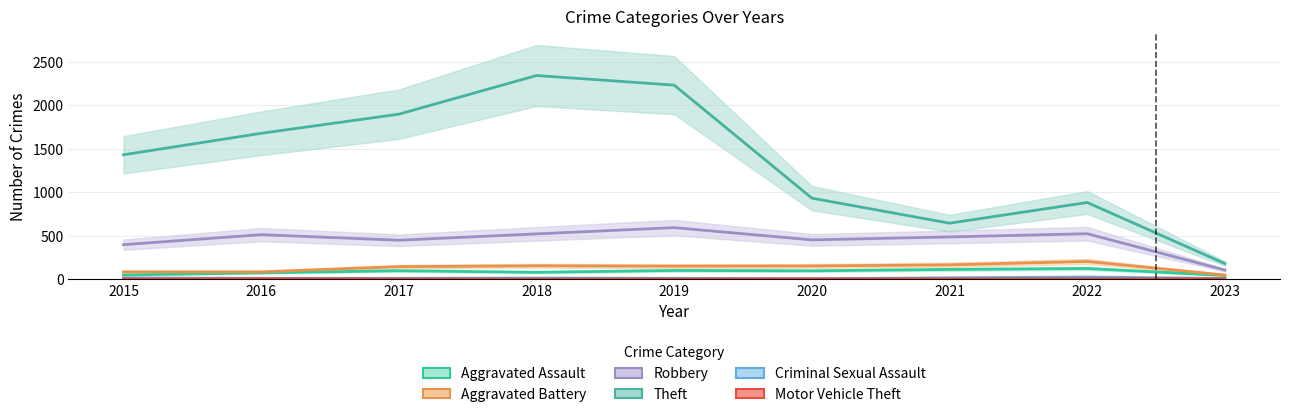

Is it true that Robbery equals 64 at 2023?

False